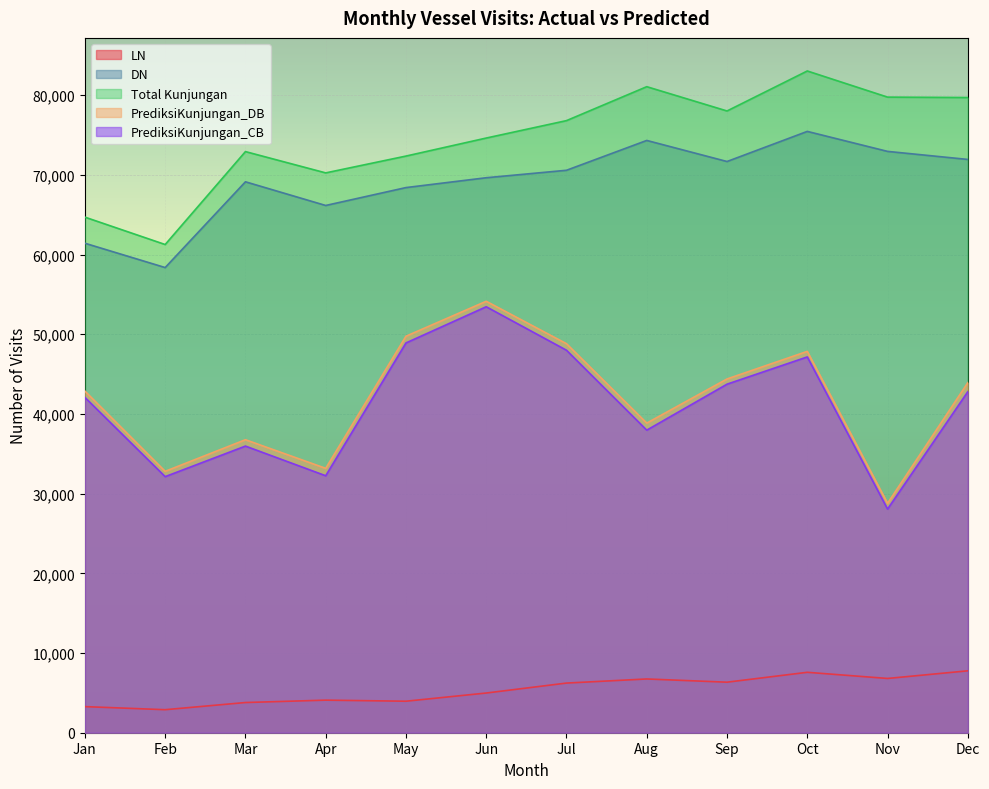

How many lines are shown in the chart?

5